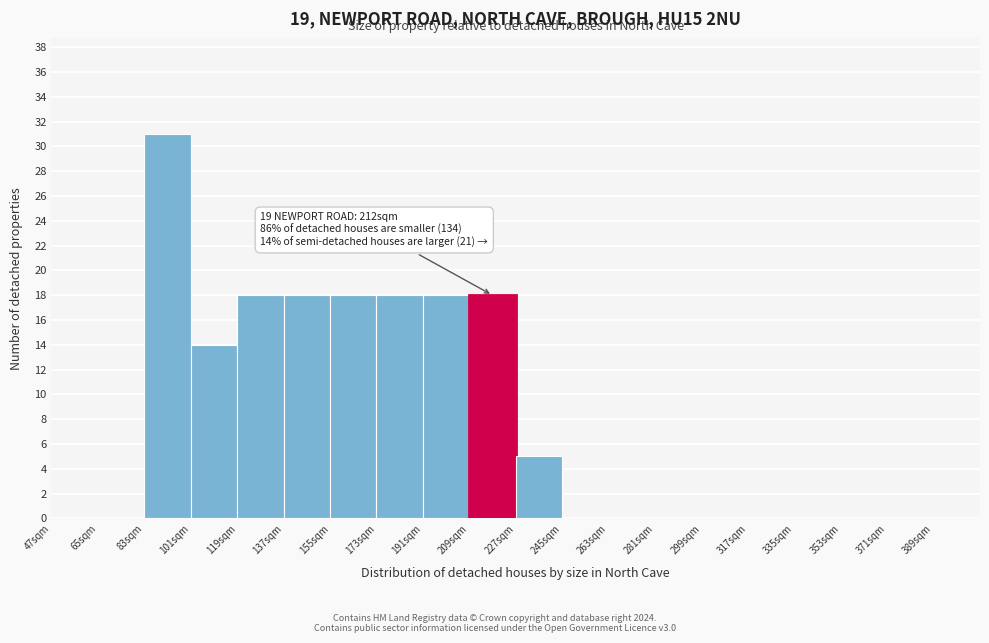

Which range on the x-axis has the tallest bar?

83 to 101